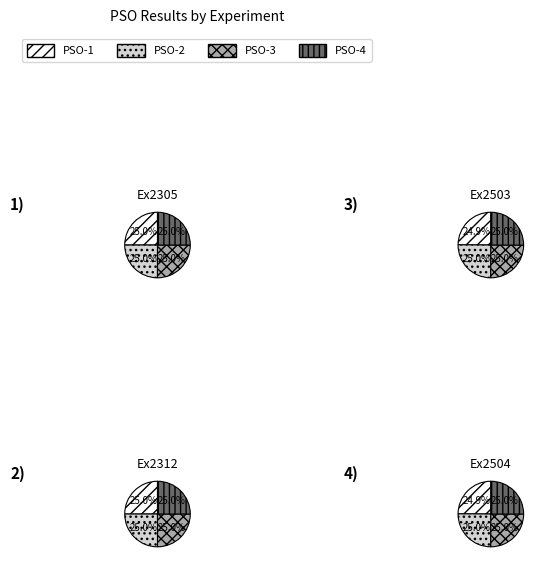

Combined, do PSO-3 and PSO-4 account for over 50%?

Yes